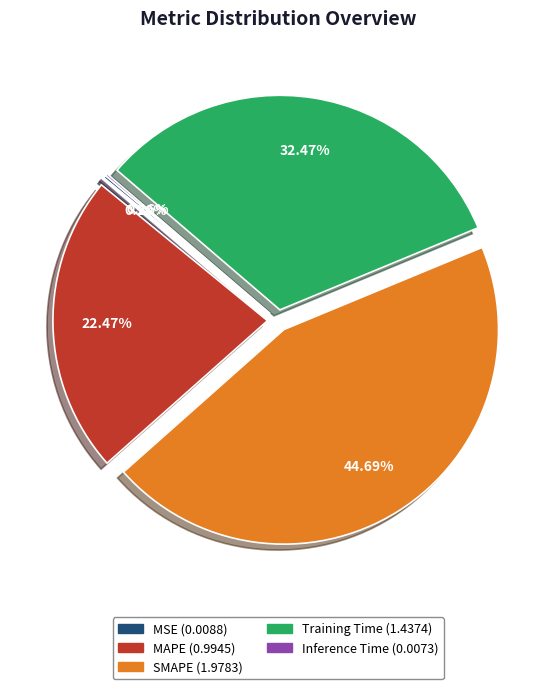

Does SMAPE represent more than half of the total?

No